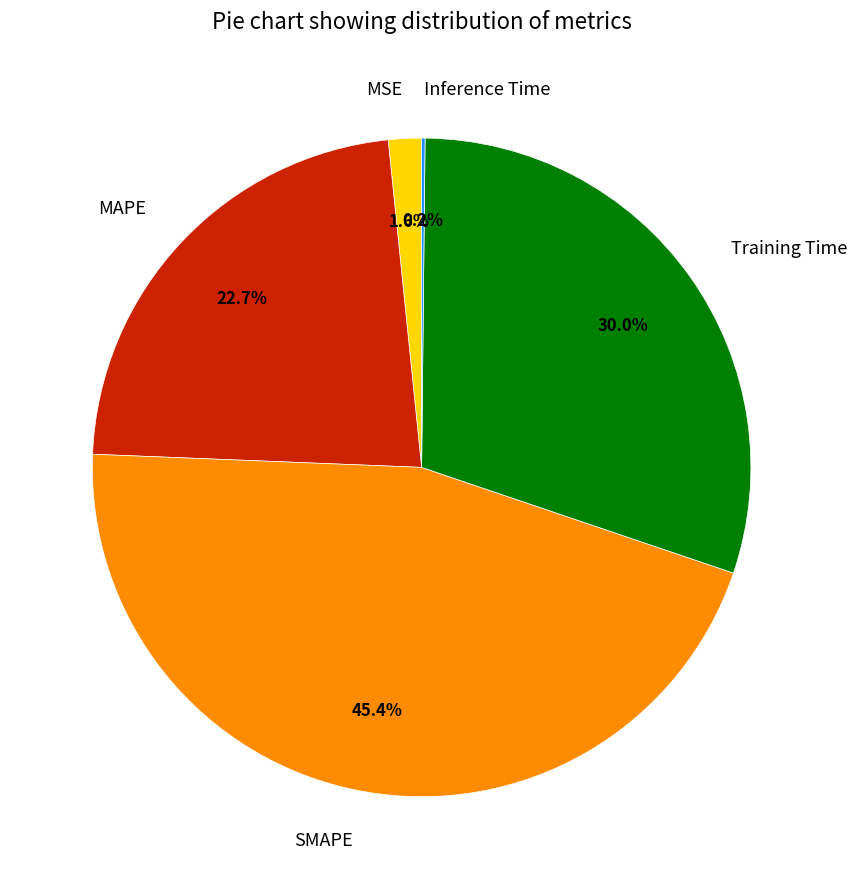

What is the total percentage of MAPE and Training Time?

52.8%